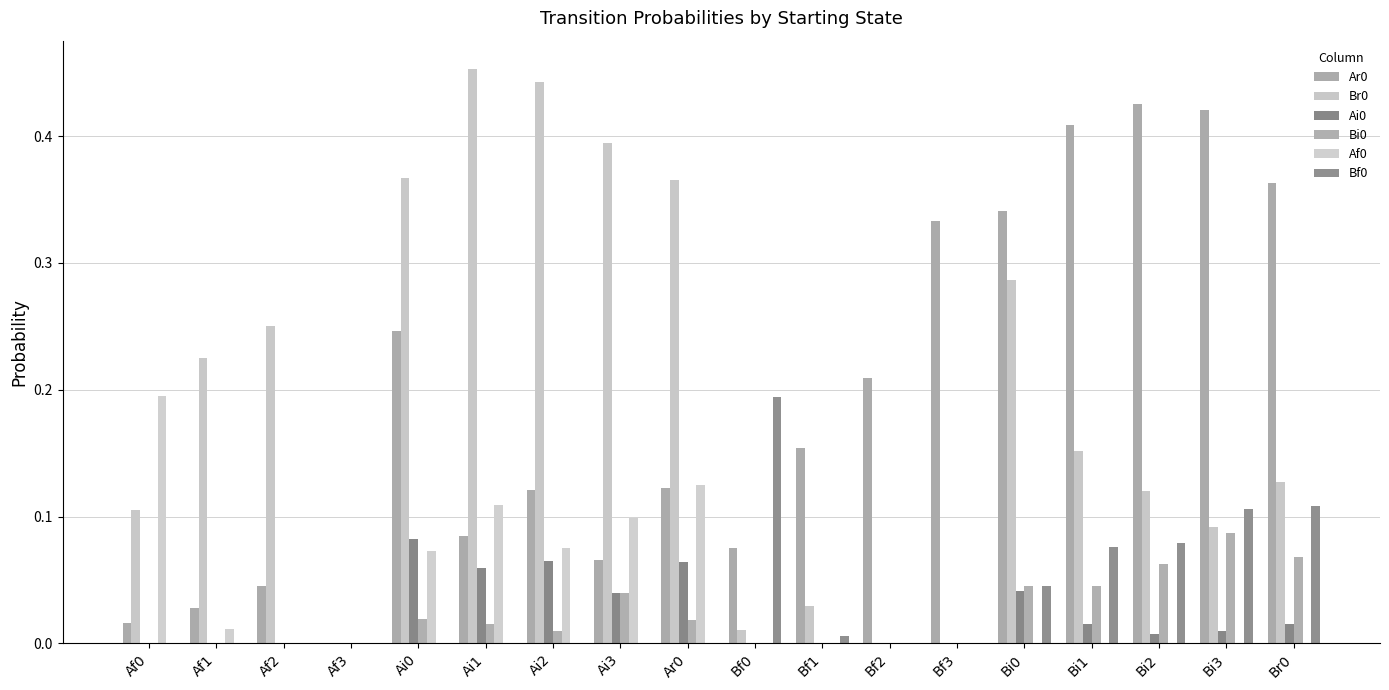

How many groups of bars are there?

18